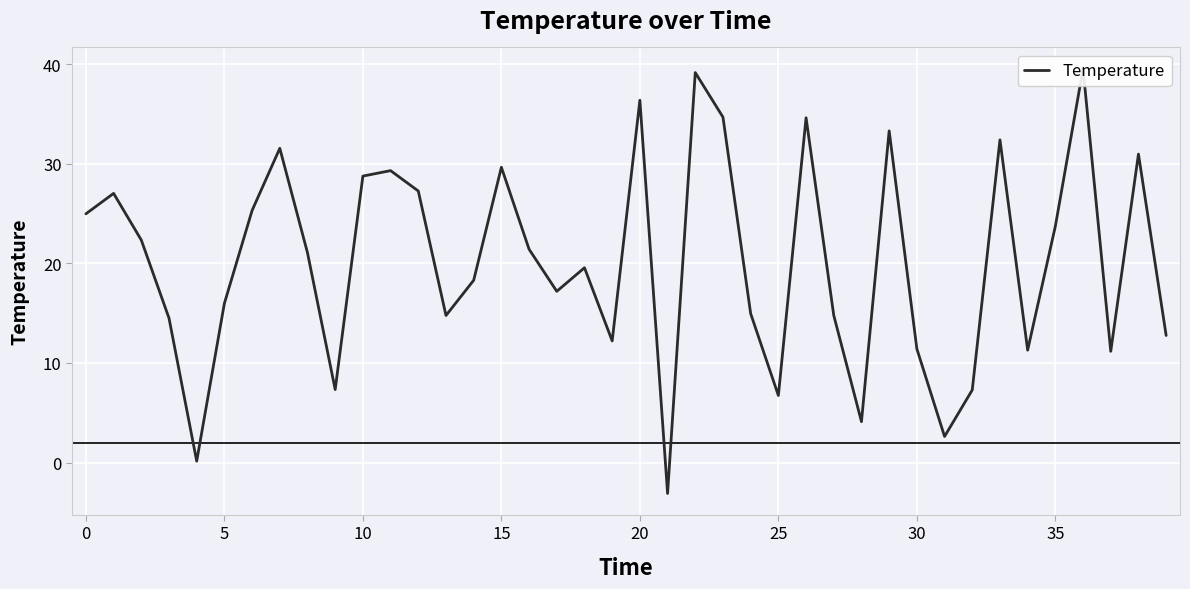

What is the greatest value displayed?

39.5